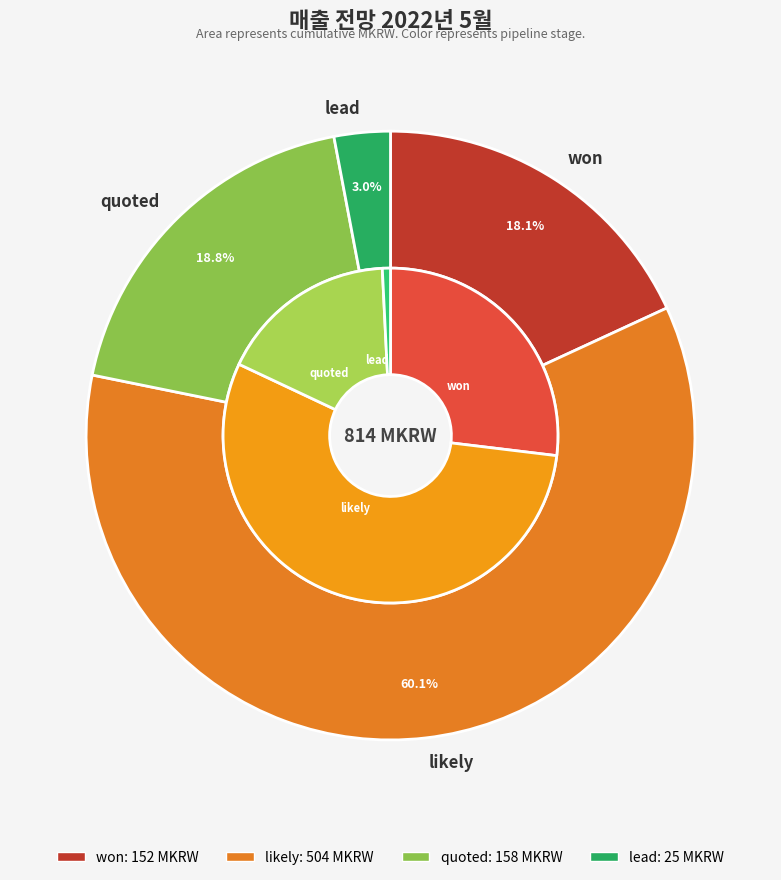

Which series has the widest spread of values?

likely